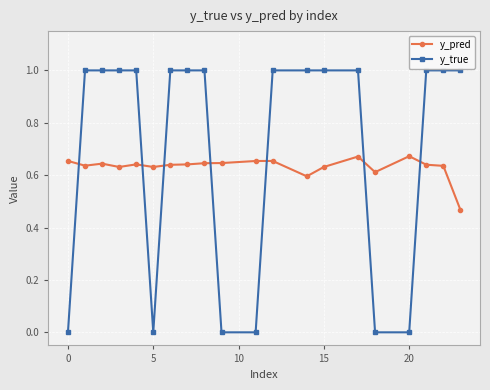

How many y_pred values are between 0 and 1?

20